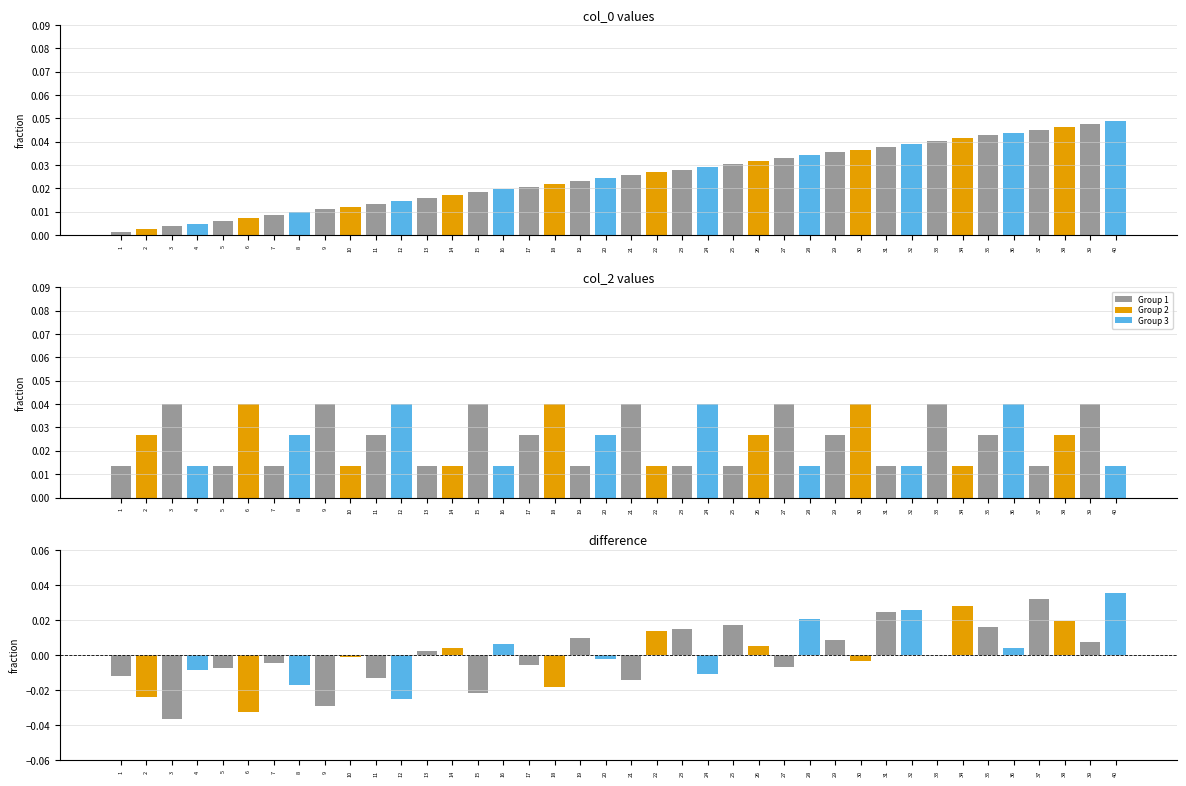

Rank the categories by col_2 value from highest to lowest.

3, 6, 9, 12, 15, 18, 21, 24, 27, 30, 33, 36, 39, 2, 8, 11, 17, 20, 26, 29, 35, 38, 1, 4, 5, 7, 10, 13, 14, 16, 19, 22, 23, 25, 28, 31, 32, 34, 37, 40